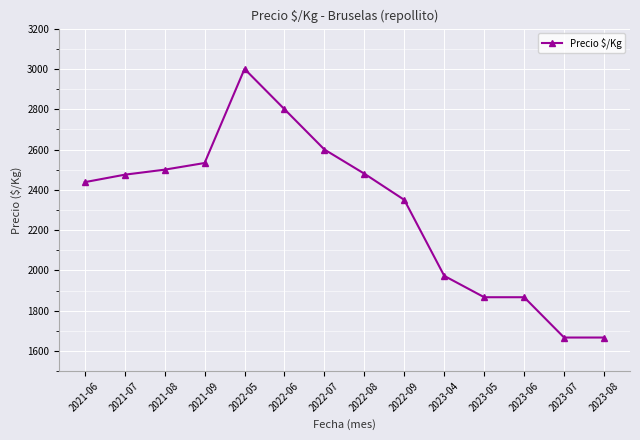

Is it true that the value at 2022-07 is 1698?

False